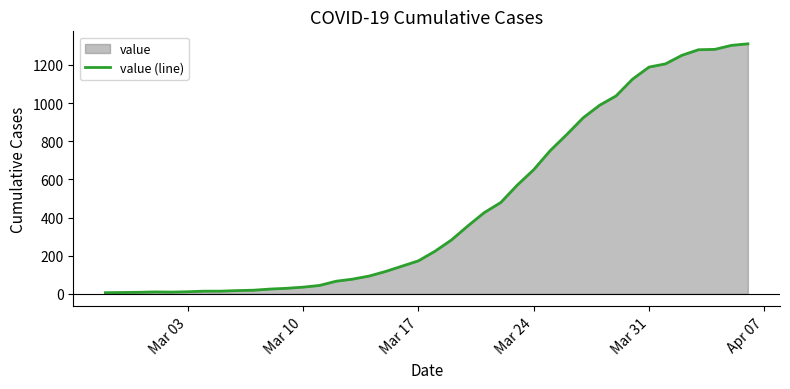

Reading left to right, transcribe all the data shown in this chart.

6	7	8	10	9	11	14	14	17	19	25	29	35	44	66	77	93	117	145	173	223	282	356	426	479	570	651	751	835	923	989	1038	1126	1189	1206	1251	1280	1282	1303	1311